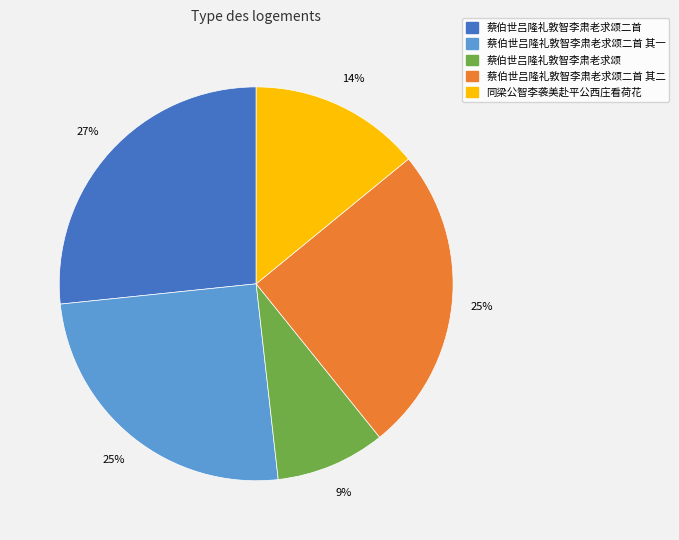

To the nearest percent, what is the difference between the largest and smallest slice percentages?

18%